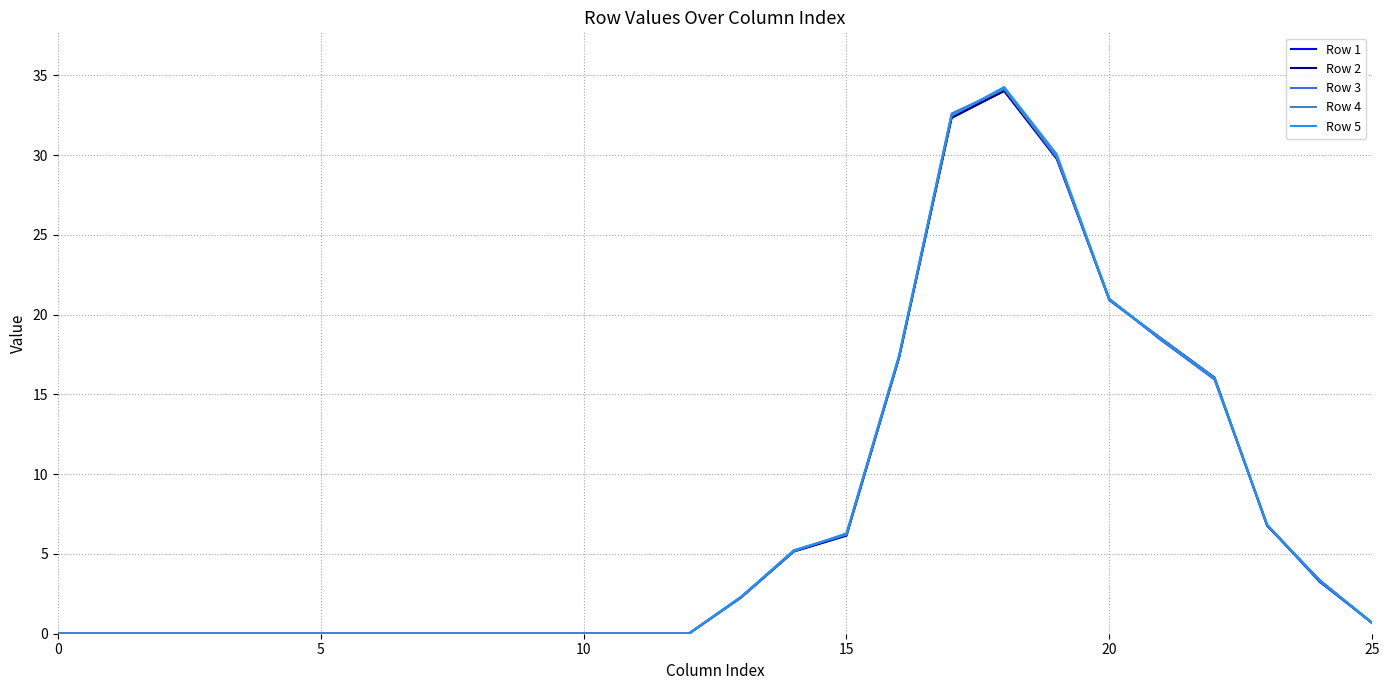

What is the maximum value for Row 4?

34.1